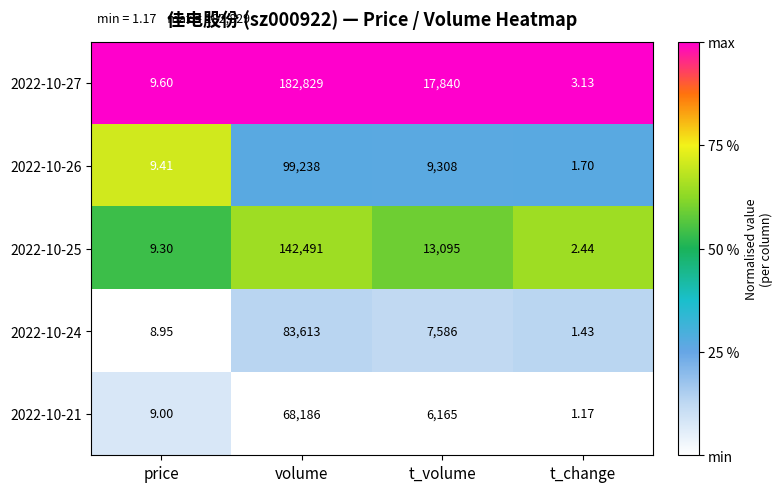

Which label corresponds to the largest value in the chart?

volume